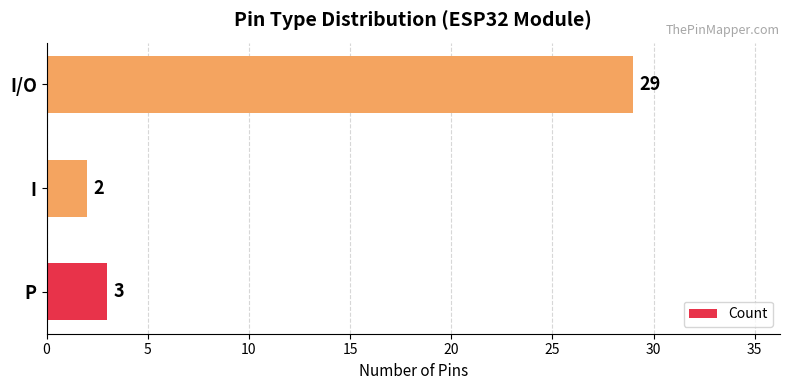

What is the difference between the maximum and second lowest values?

26